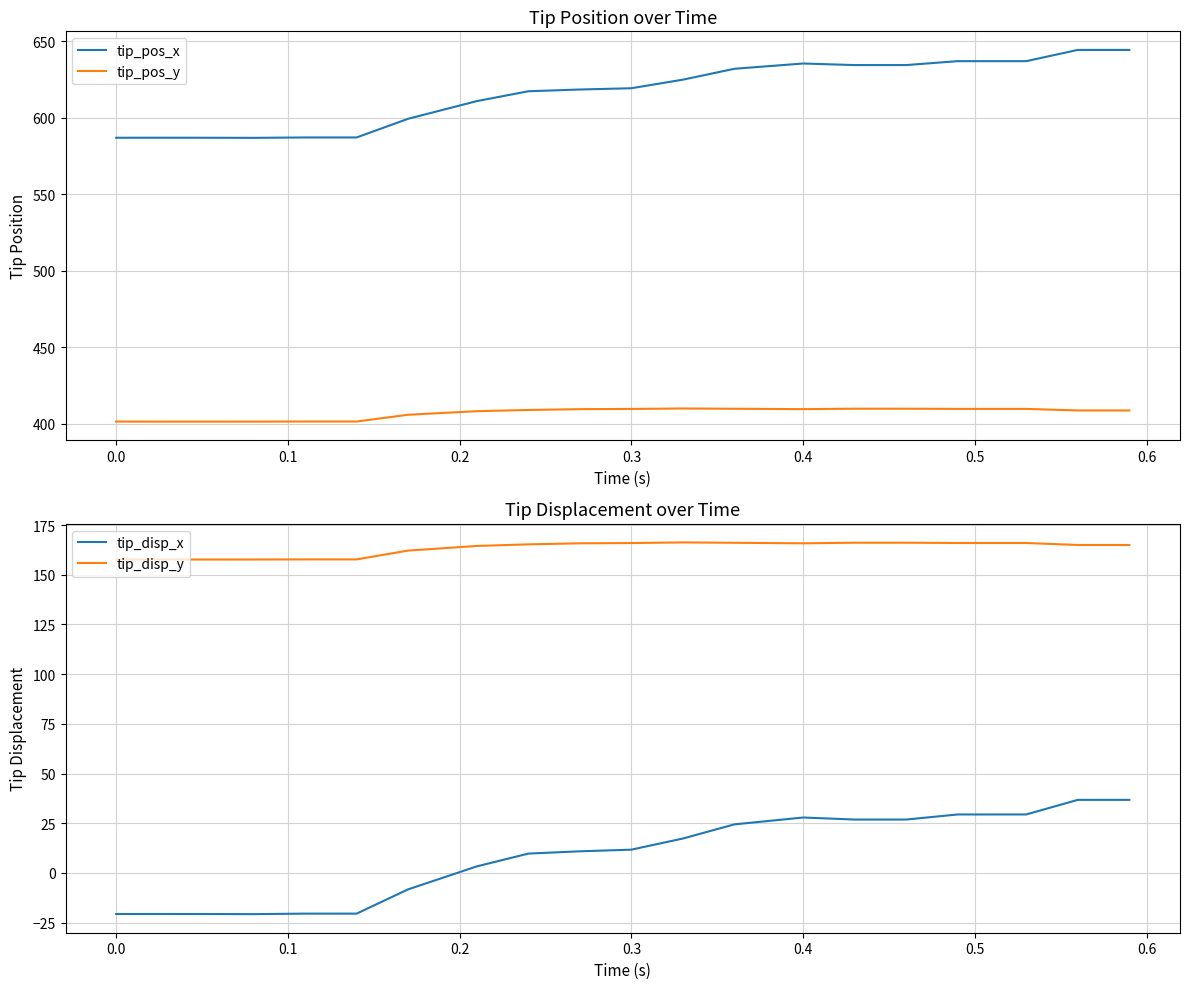

True or false: tip_disp_x and tip_disp_y intersect in this chart.

False